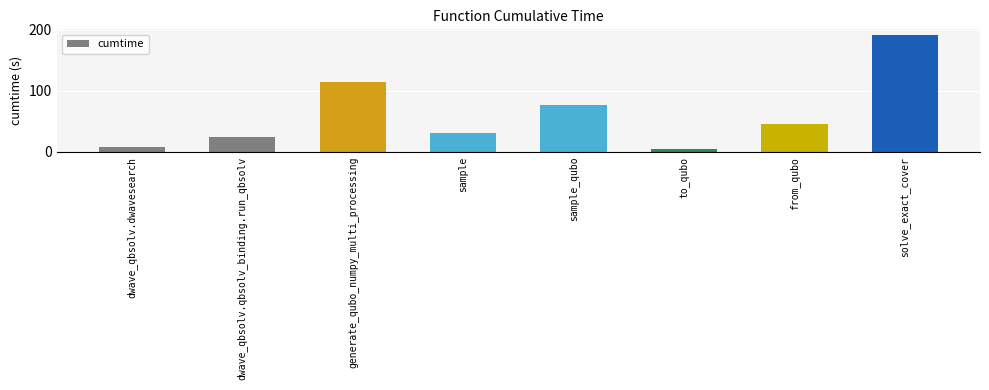

Which category has the highest value across all series?

solve_exact_cover